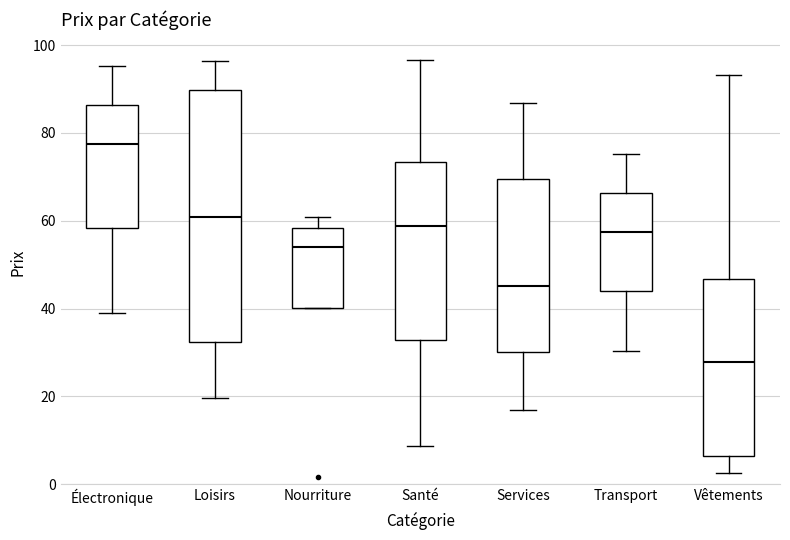

Reading left to right, transcribe this box plot: for each box, give where its median line is, the range the box spans, and where its two whiskers end, as read against the y-axis. The values are not printed on the chart, so give them approximately, as read against the axis.

Électronique: median 78, box 58 to 86, whiskers 40 to 96
Loisirs: median 60, box 32 to 90, whiskers 20 to 96
Nourriture: median 54, box 40 to 58, whiskers 40 to 60
Santé: median 58, box 32 to 74, whiskers 8 to 96
Services: median 46, box 30 to 70, whiskers 16 to 86
Transport: median 58, box 44 to 66, whiskers 30 to 76
Vêtements: median 28, box 6 to 46, whiskers 2 to 94